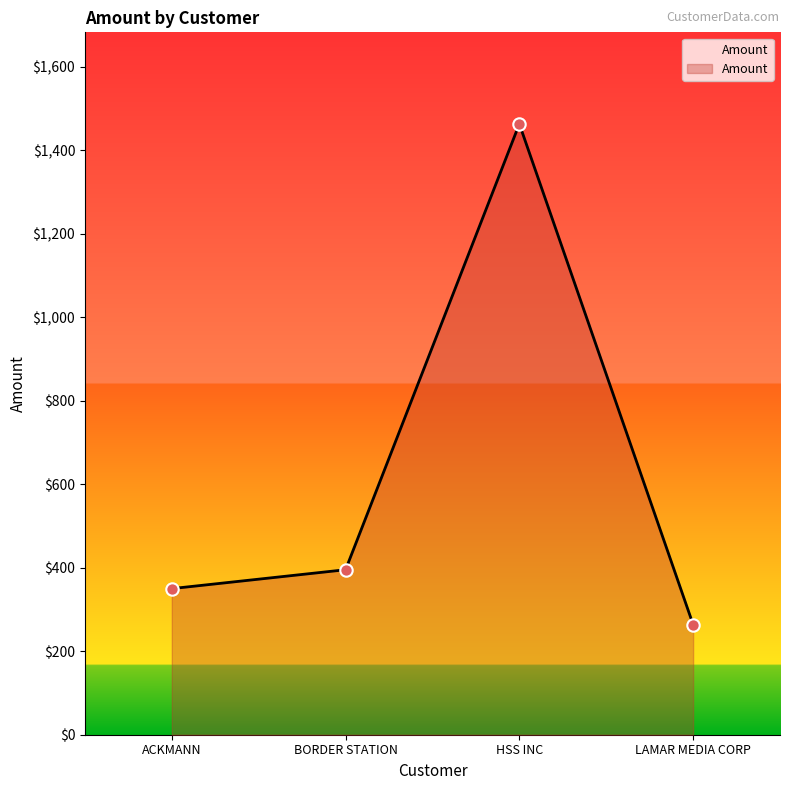

Approximately how many times larger is the value at LAMAR MEDIA CORP compared to BORDER STATION?

0.7